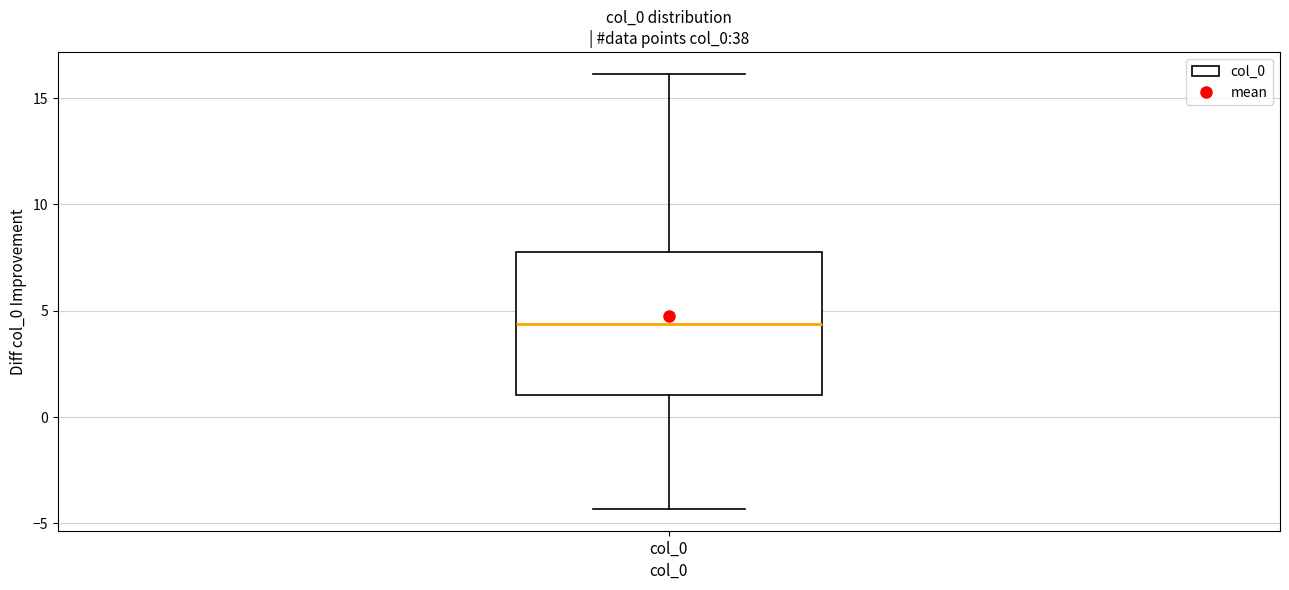

Where does the lower whisker of the box for col_0 end on the y-axis? The values are not printed on the chart, so give them approximately, as read against the axis.

-4.5